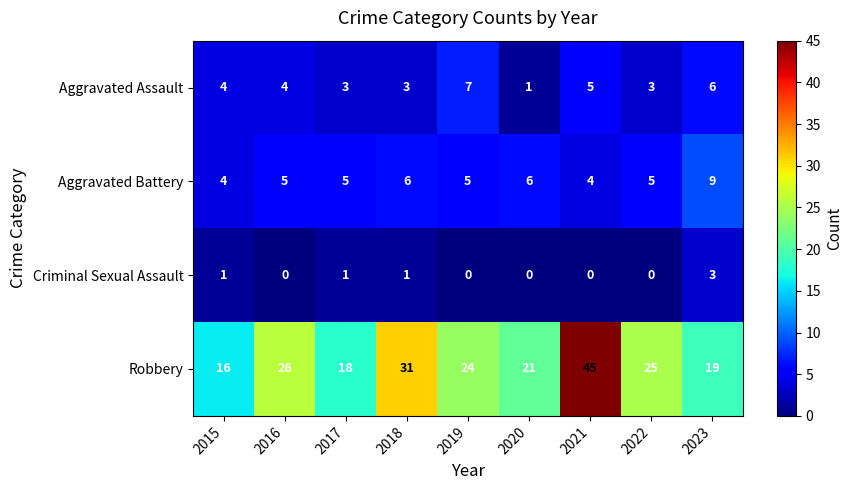

Which series has the largest range (max minus min)?

Robbery